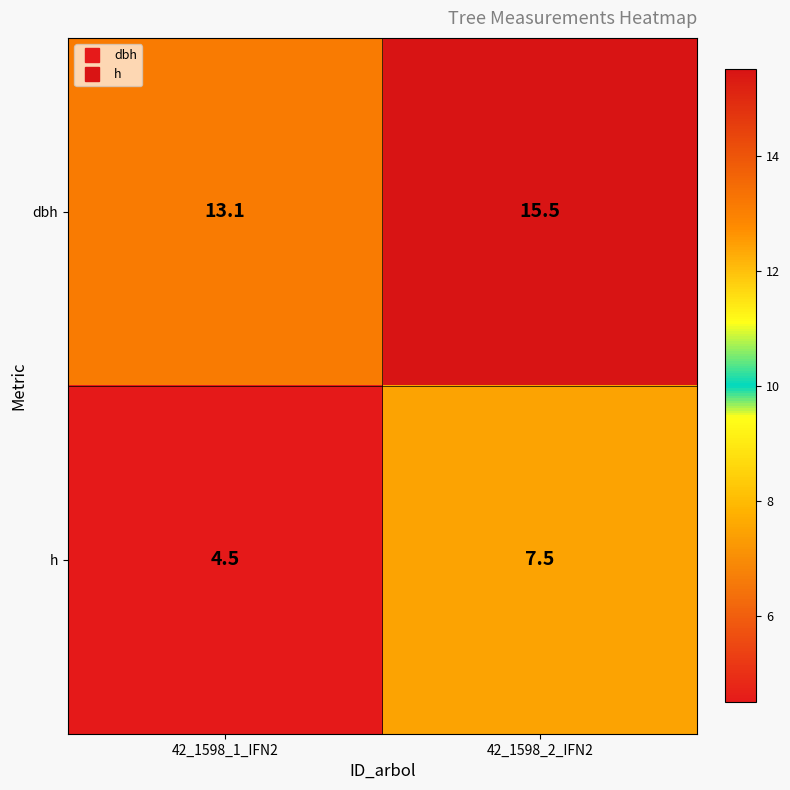

The value of h at 42_1598_2_IFN2 is 7.5. True or false?

True